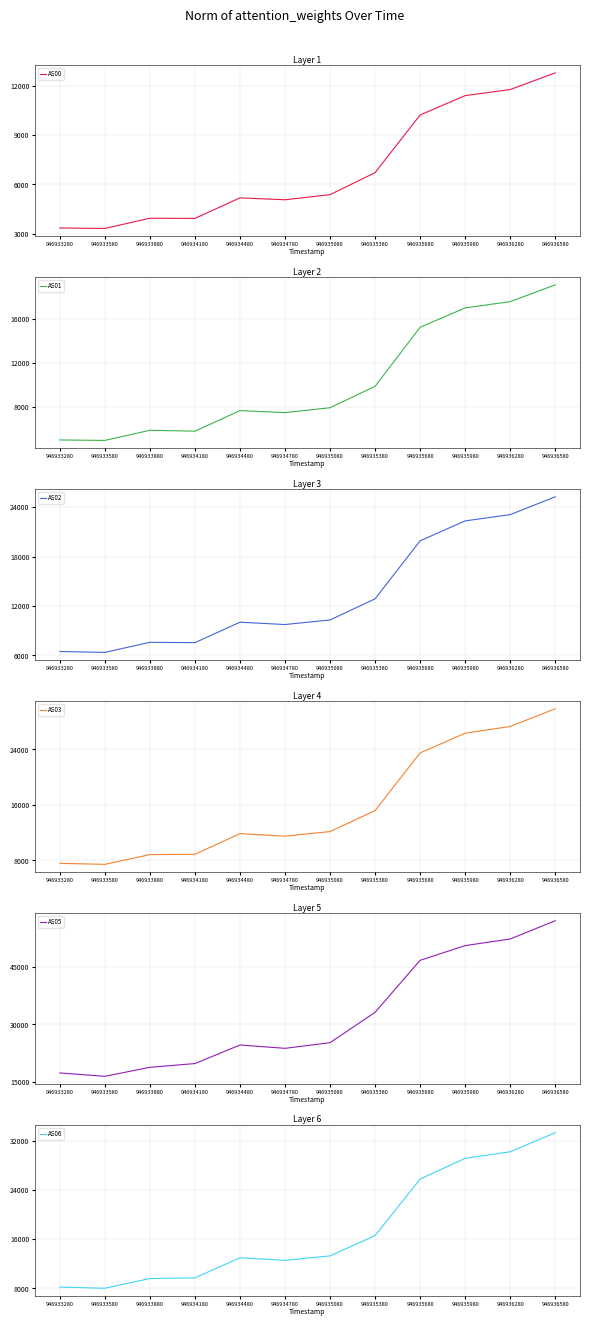

How many lines are shown in the chart?

6